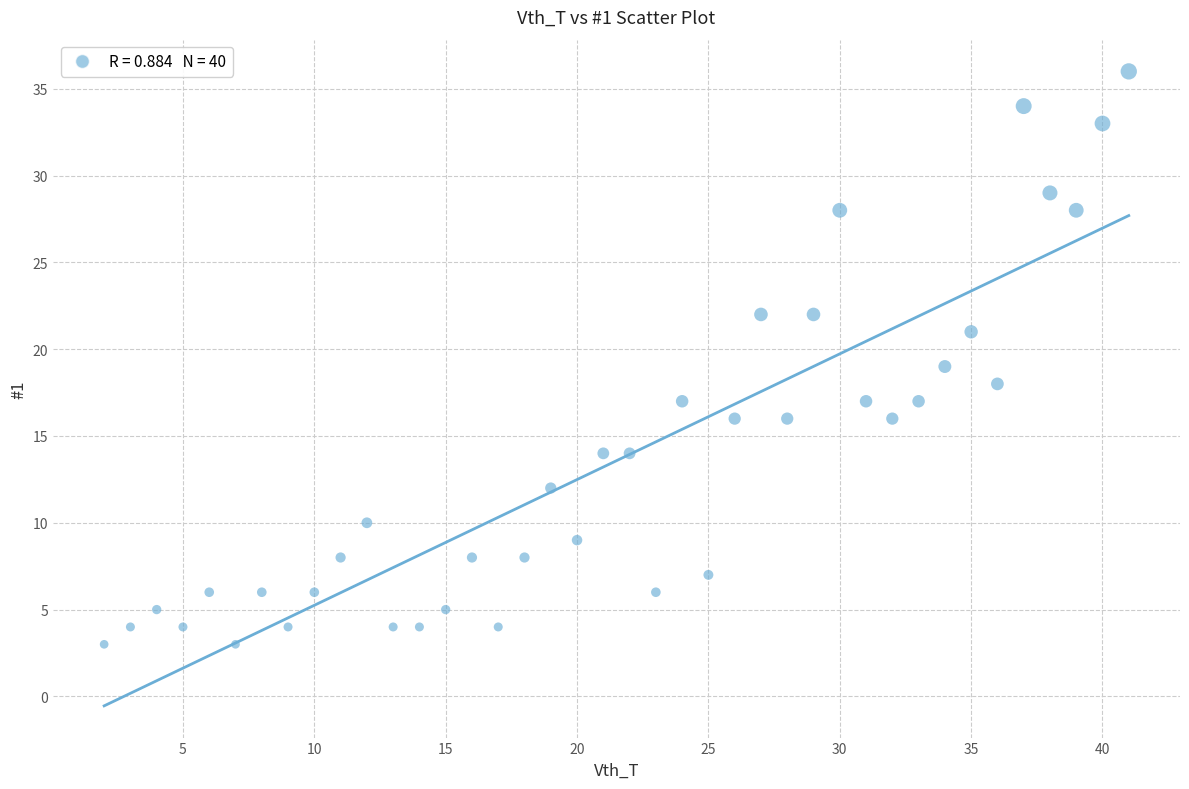

What is the range of Y values (max minus min)?

33